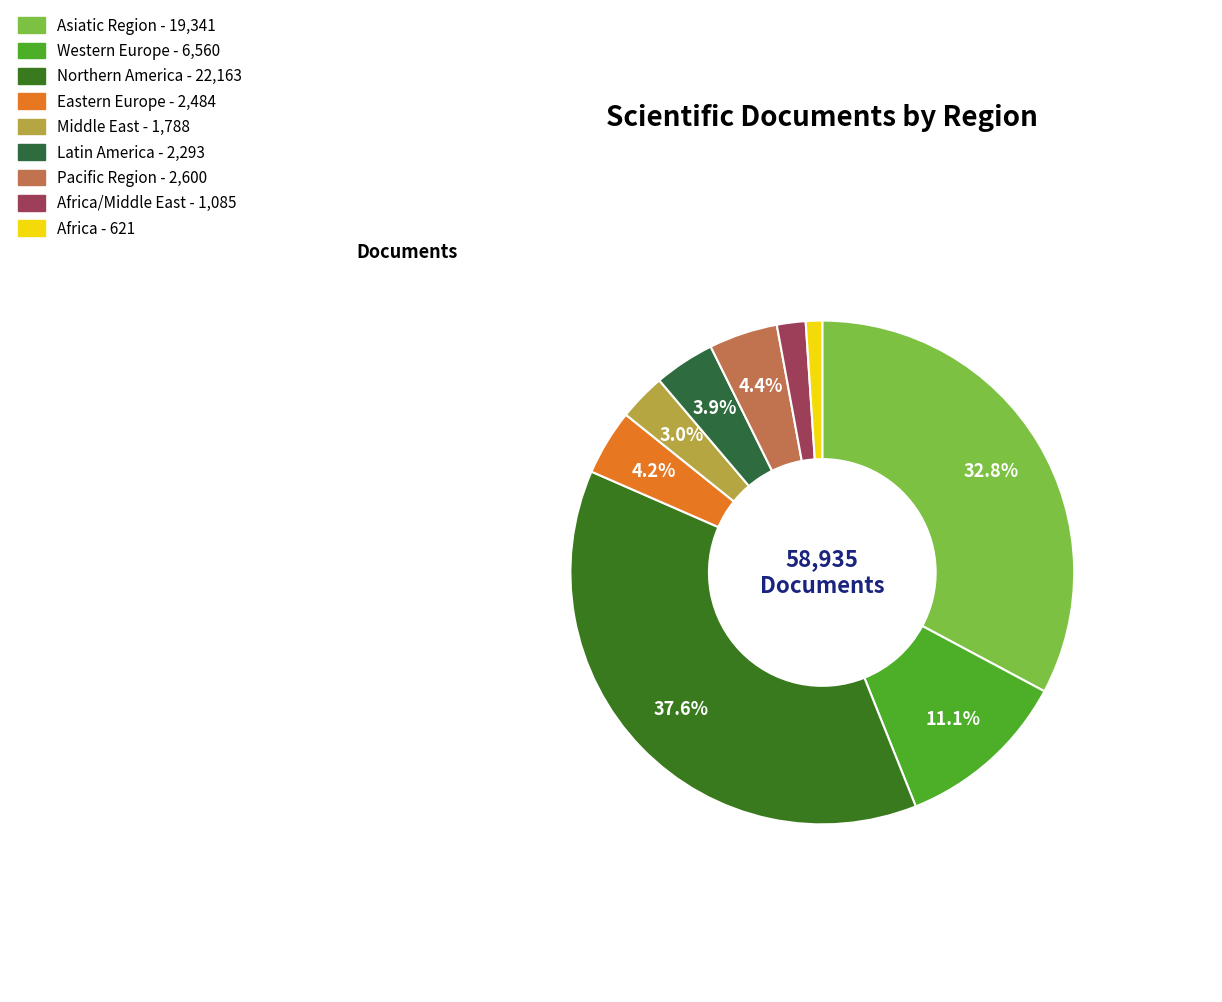

Which slice is the largest?

Northern America